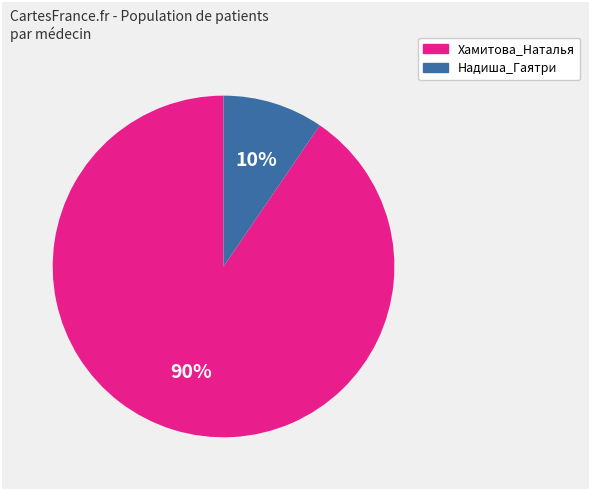

To the nearest percent, what is the average slice percentage?

50%